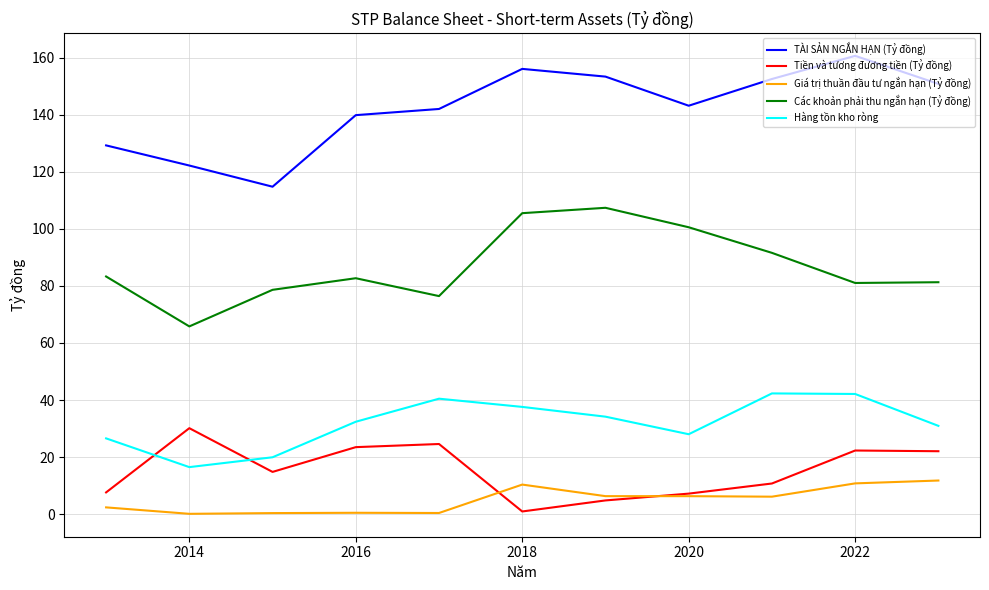

Is this an area chart (filled region under the line)?

No